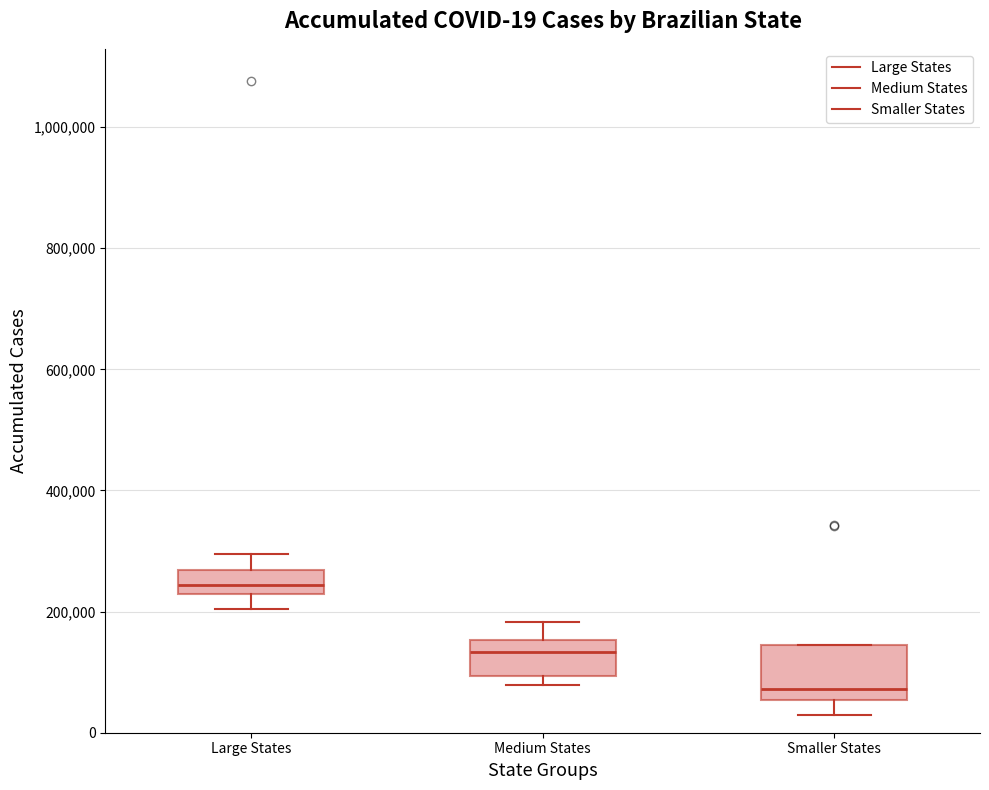

Which box's median line is the lowest?

Smaller States